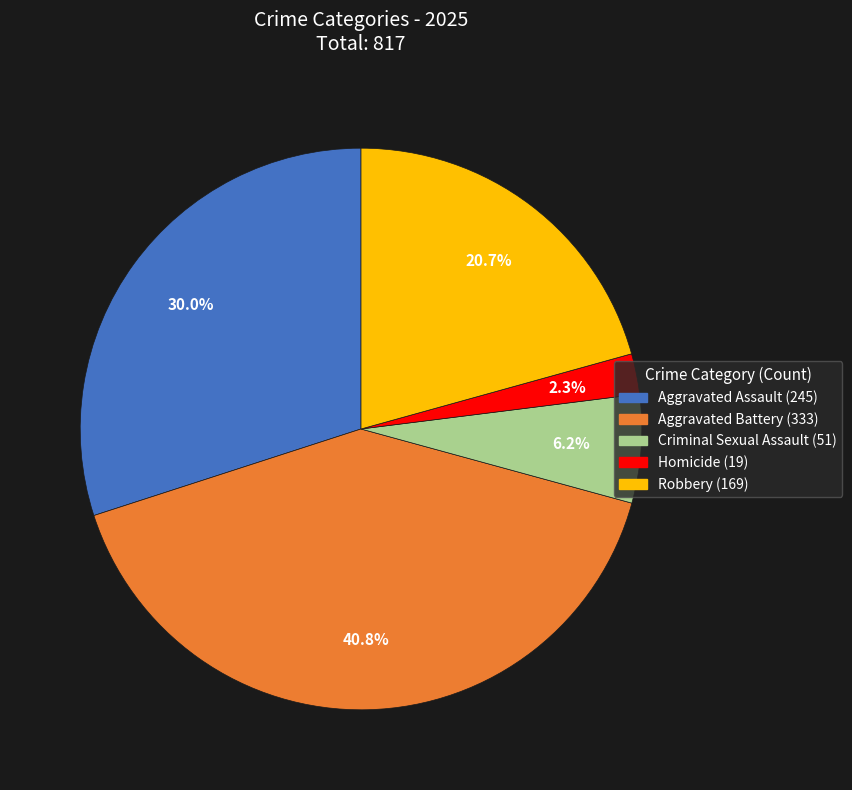

To the nearest percent, what is the difference between the Aggravated Battery and Criminal Sexual Assault slice percentages?

35%